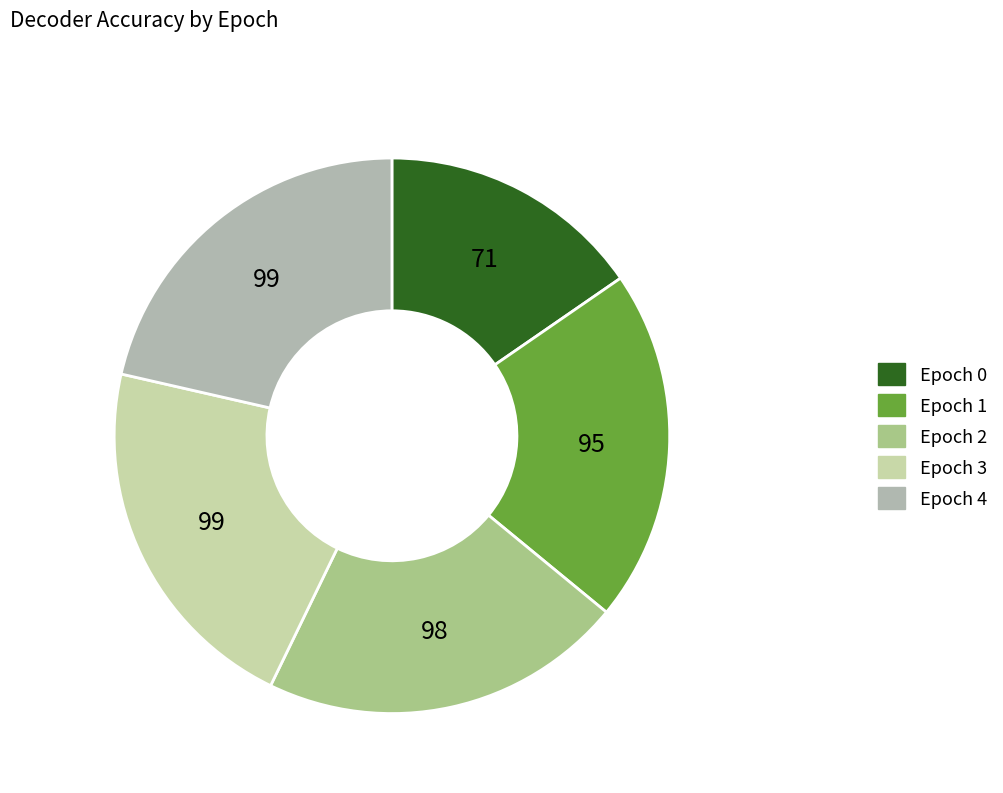

The Epoch 0 slice represents 15% of the pie. True or false?

True